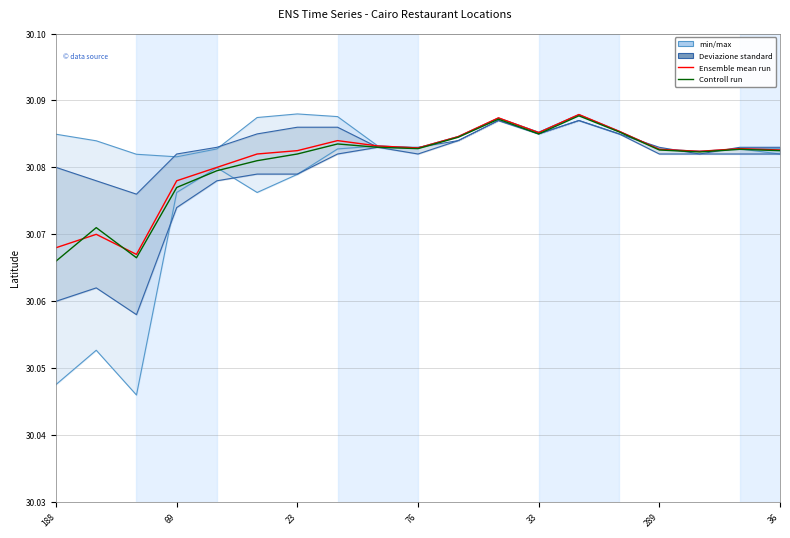

How many lines are shown in the chart?

4